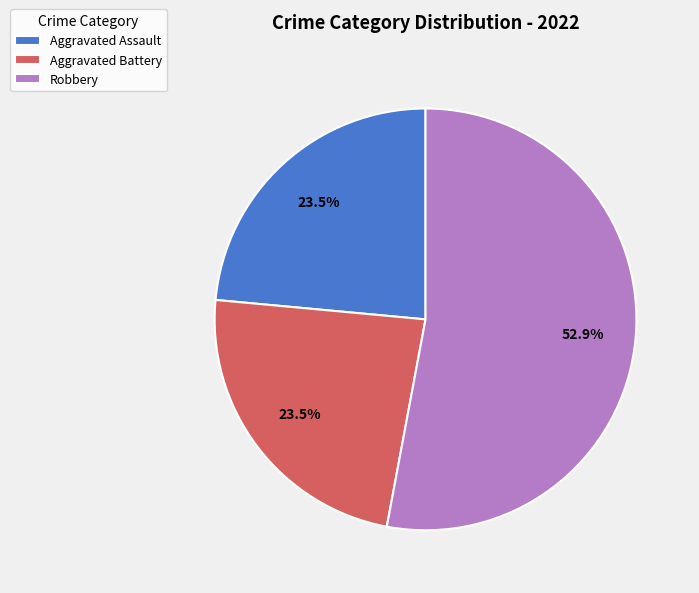

What is the ratio of the value at Aggravated Assault to the value at Aggravated Battery?

1.0